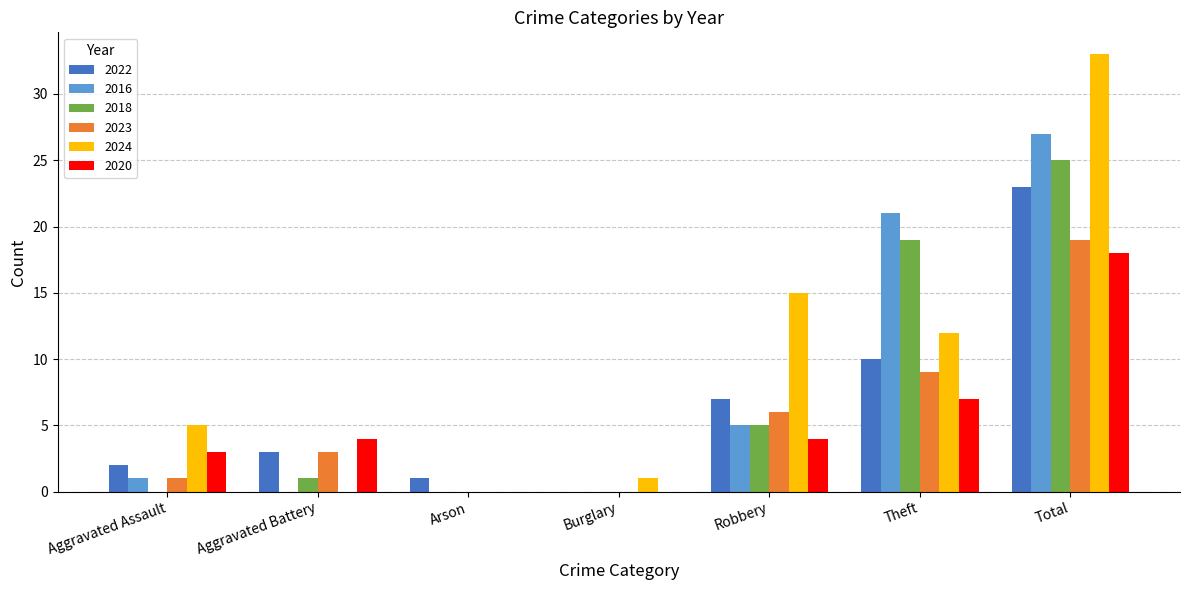

Which label corresponds to the largest value in the chart?

Total